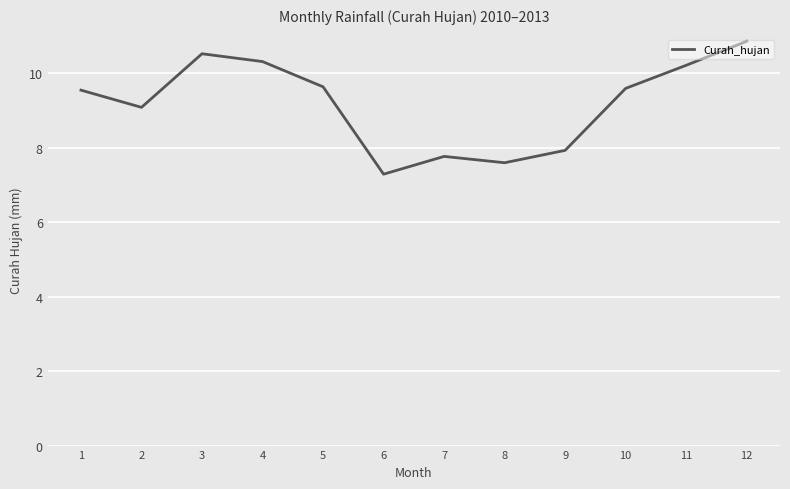

Between 11 and 3, which is larger?

3